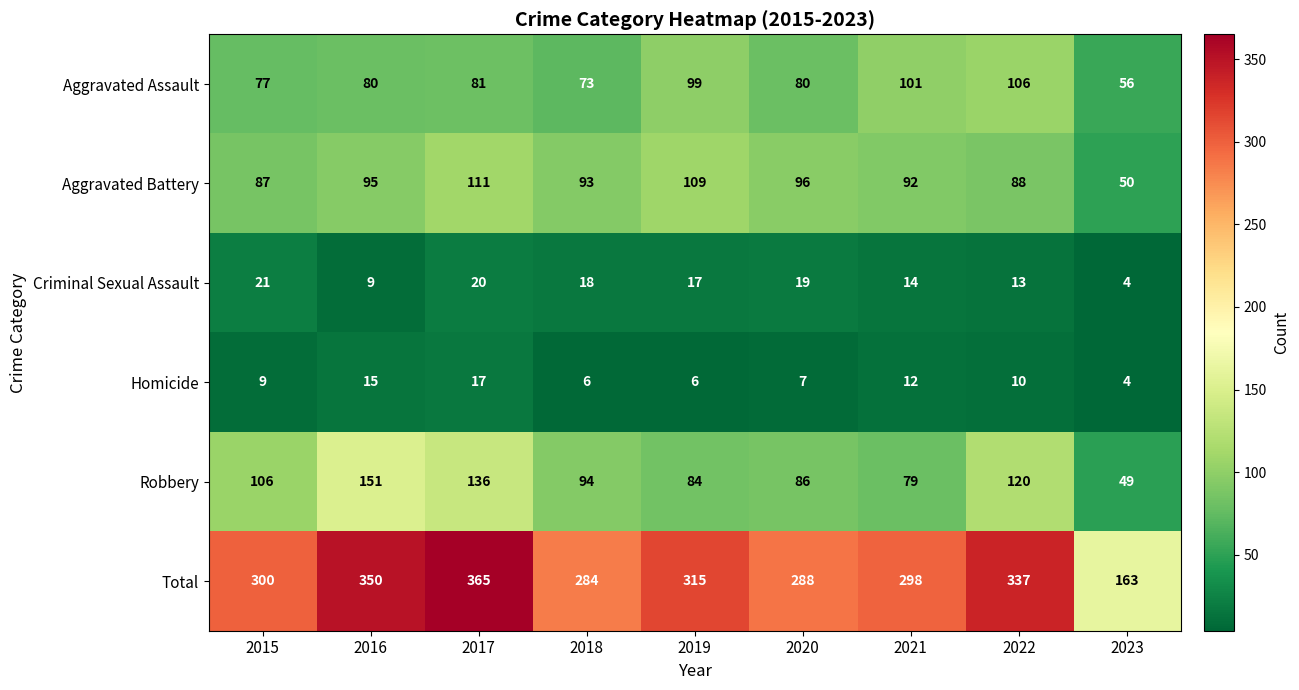

Which series has the largest total across all categories?

Total